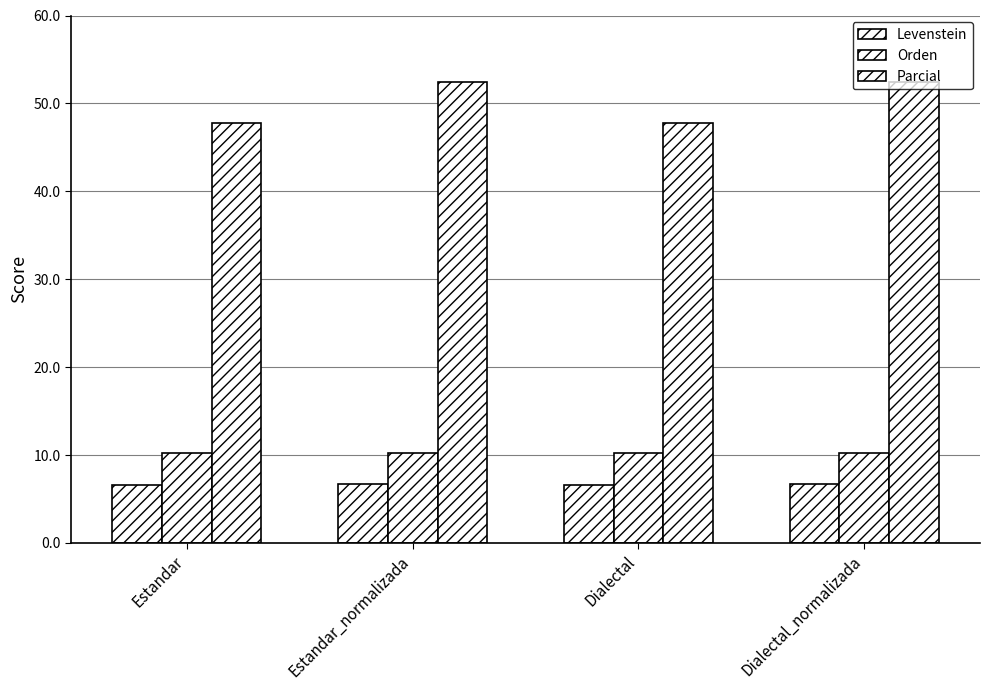

How many bars are there in each group?

3